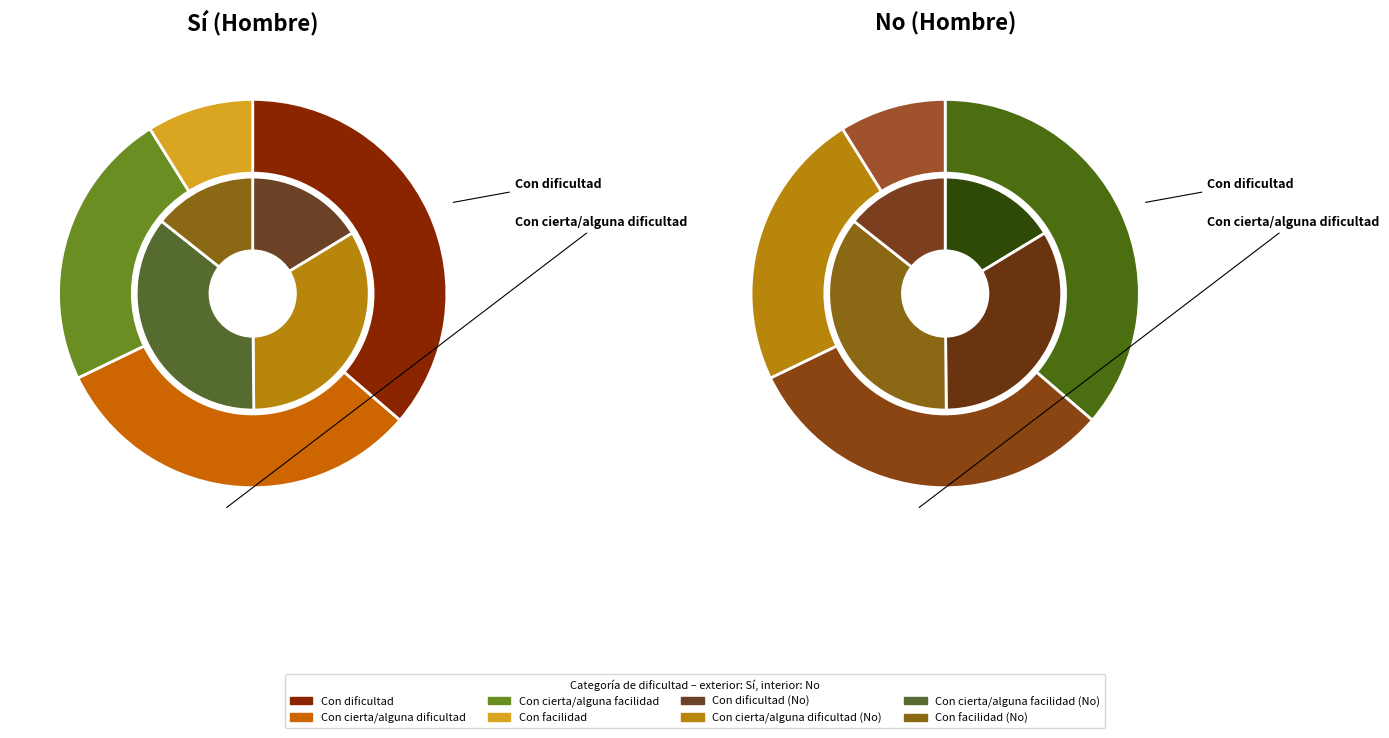

Between Con cierta/alguna dificultad and Con facilidad, which series saw the biggest shift?

No